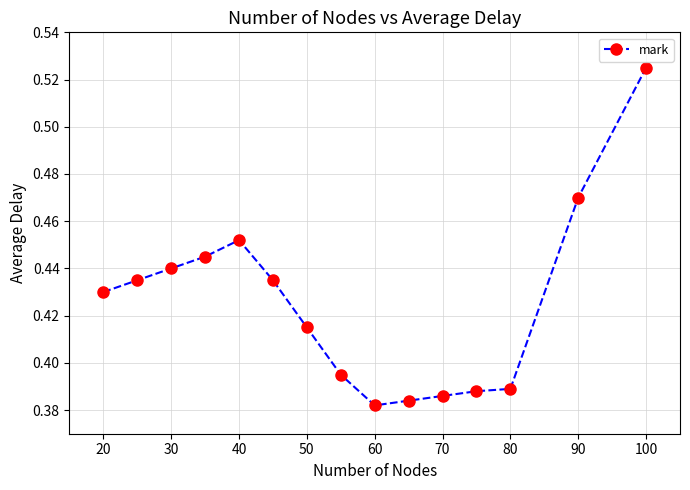

How many values are between 0 and 1?

15